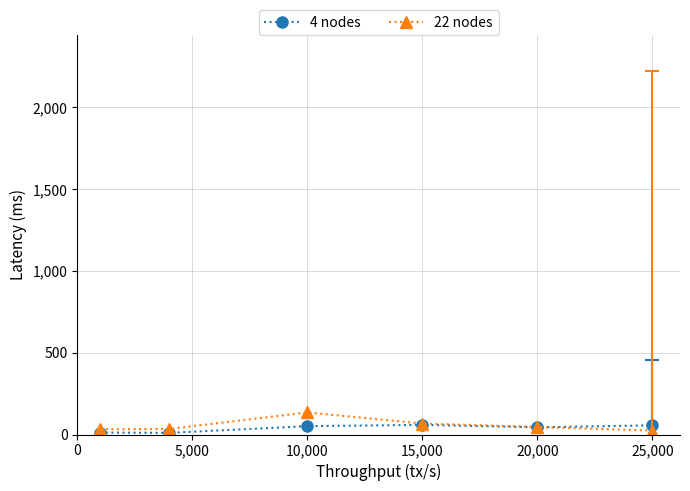

What is the difference between the maximum and minimum values in the 22 nodes series?

111